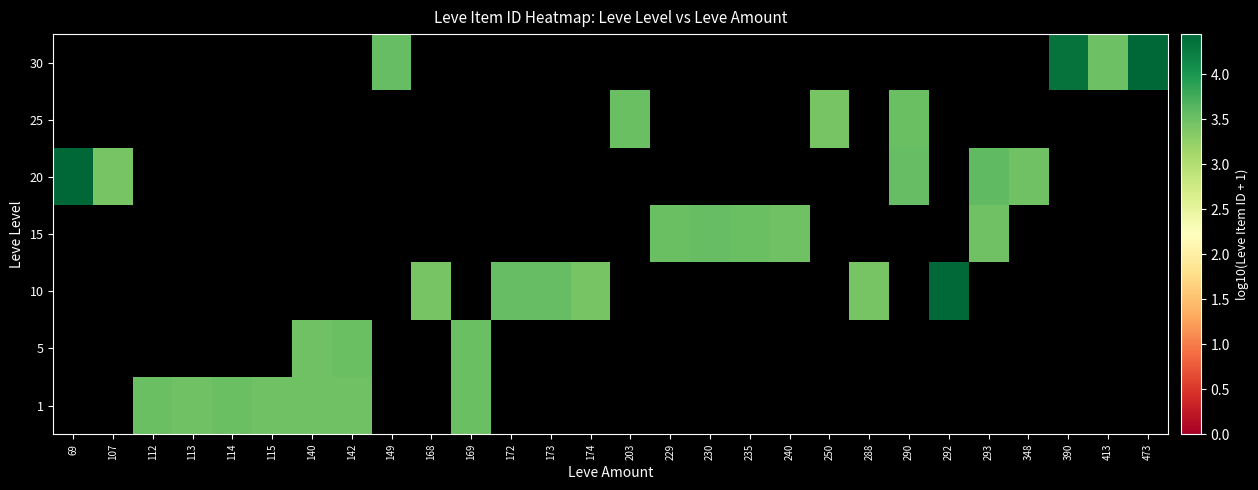

Between 173 and 140, which is larger?

140